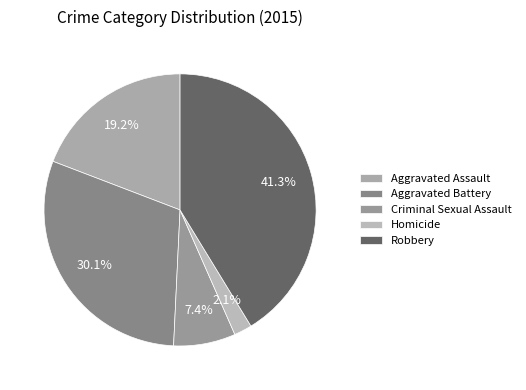

What percentage is the Criminal Sexual Assault slice, to the nearest percent?

7%